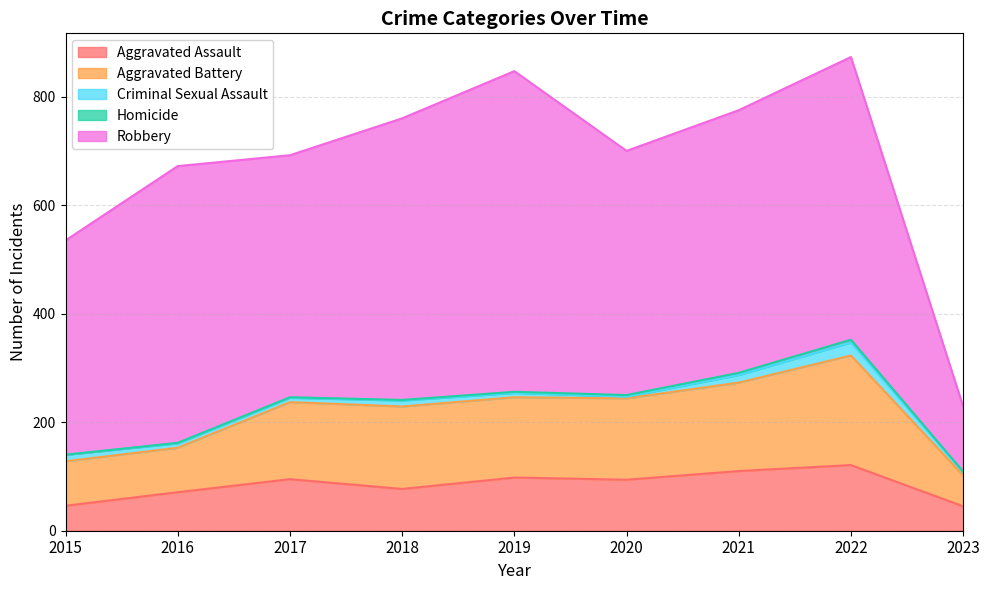

At 2021, list the series in order from smallest to largest.

Homicide, Criminal Sexual Assault, Aggravated Assault, Aggravated Battery, Robbery